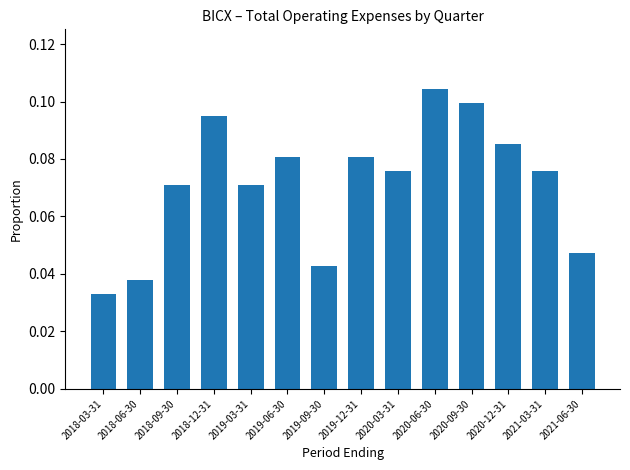

What is the sum of all values?

1.0